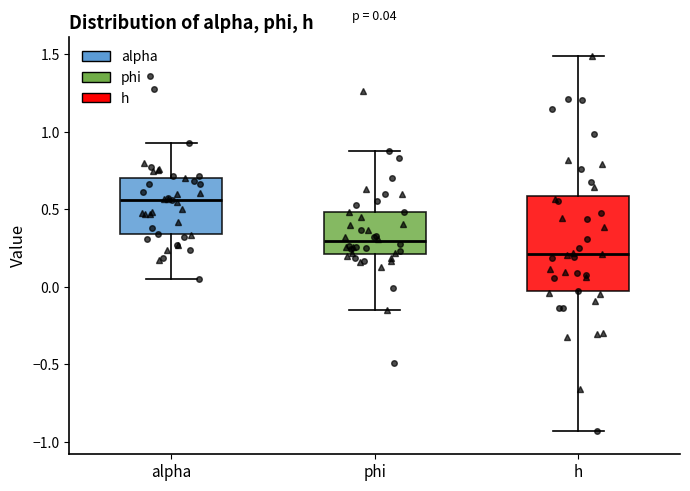

Which box's median line is the lowest?

h